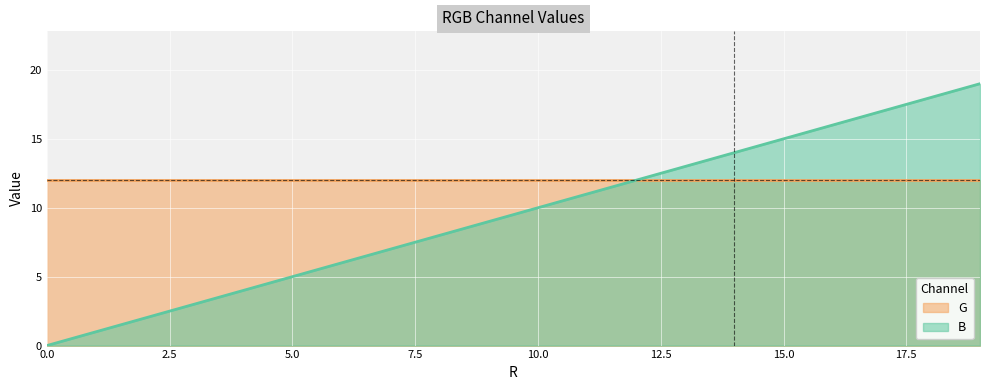

True or false: G has a value of 12 at 15.0.

True